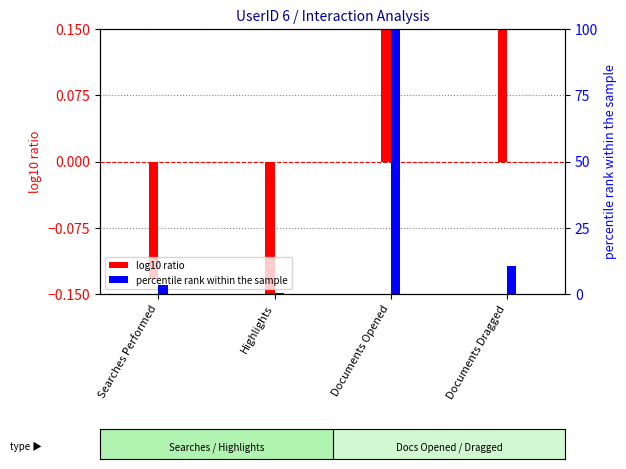

What is the average value of the Interaction Duration (percentile) series?

28.6